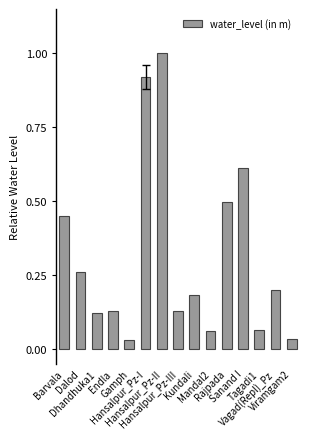

Between Kundali and Mandal2, which is larger?

Kundali